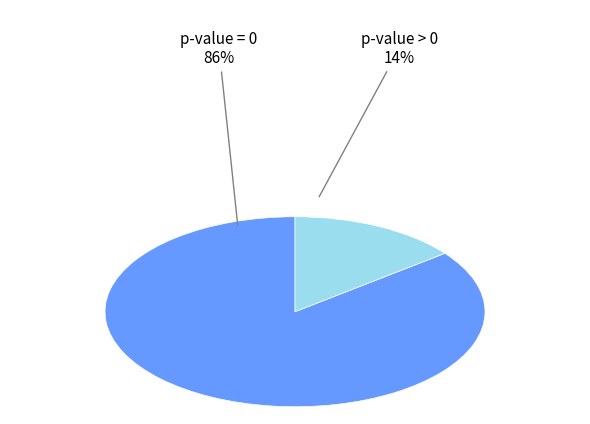

Combined, do p-value > 0 and p-value = 0 account for over 50%?

Yes